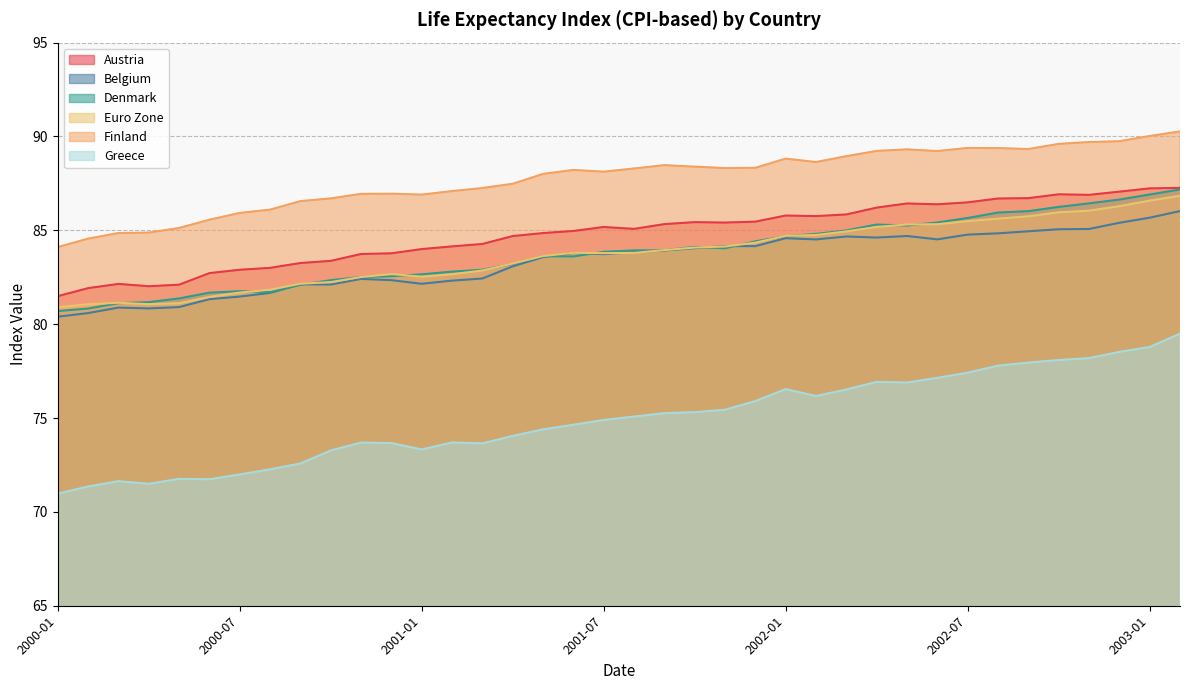

True or false: Greece and Denmark intersect in this chart.

False